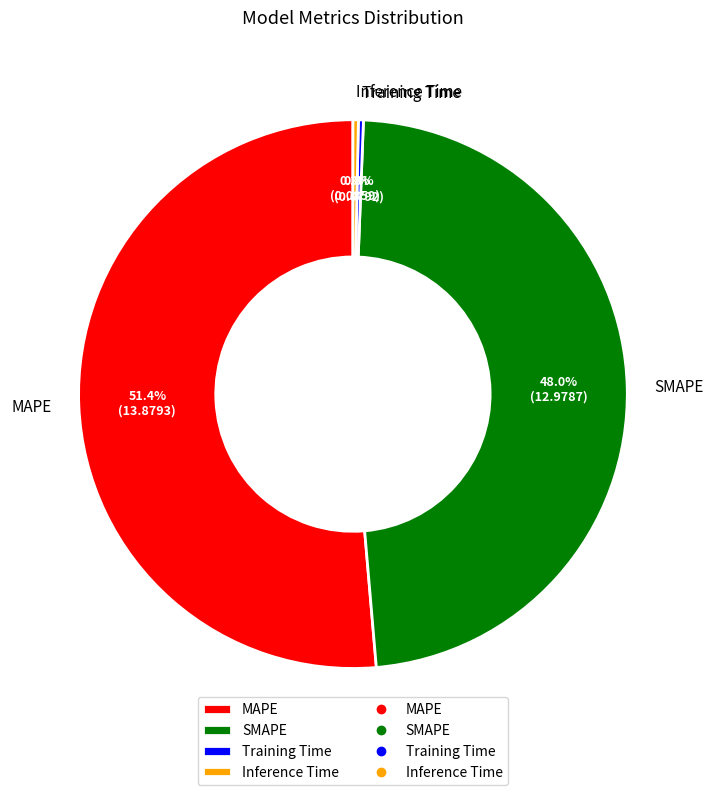

Count the number of slices in the pie.

4